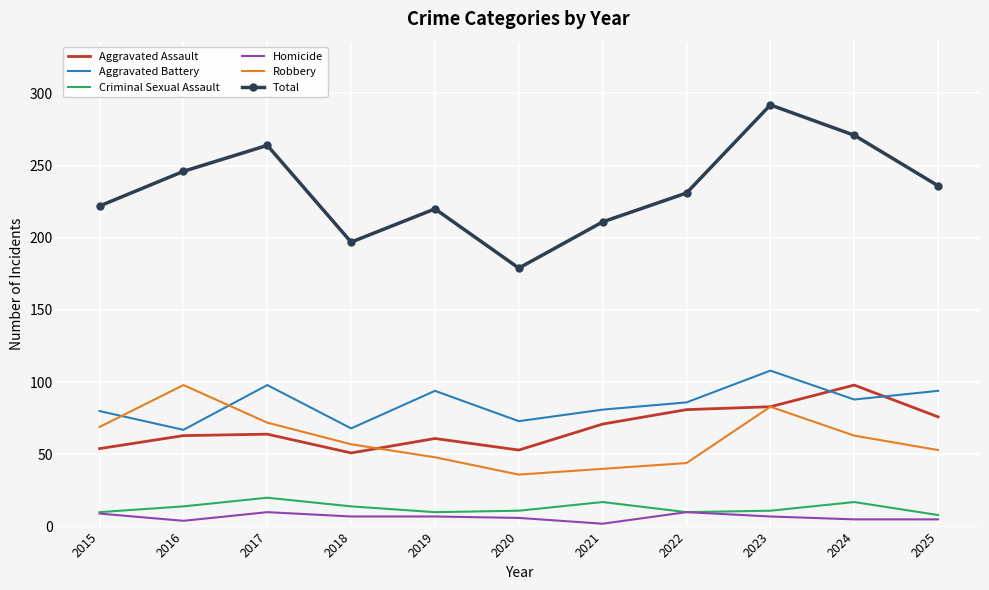

At which label does Total reach its peak?

2023